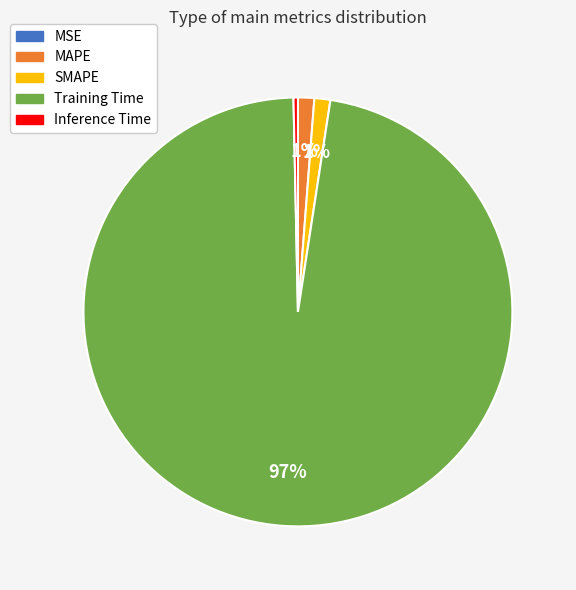

Do Inference Time and Training Time together represent more than half of the pie?

Yes